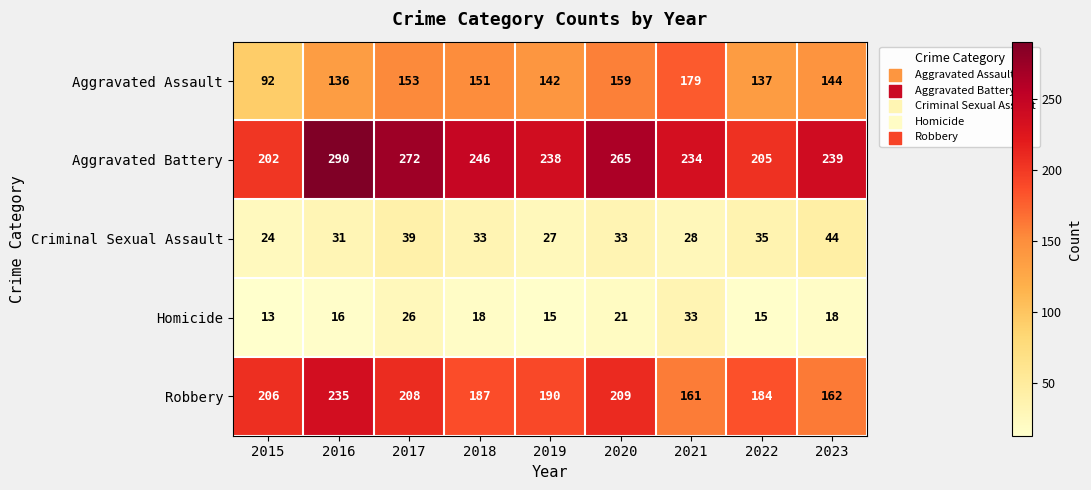

Which category has the highest value in the Robbery series?

2016